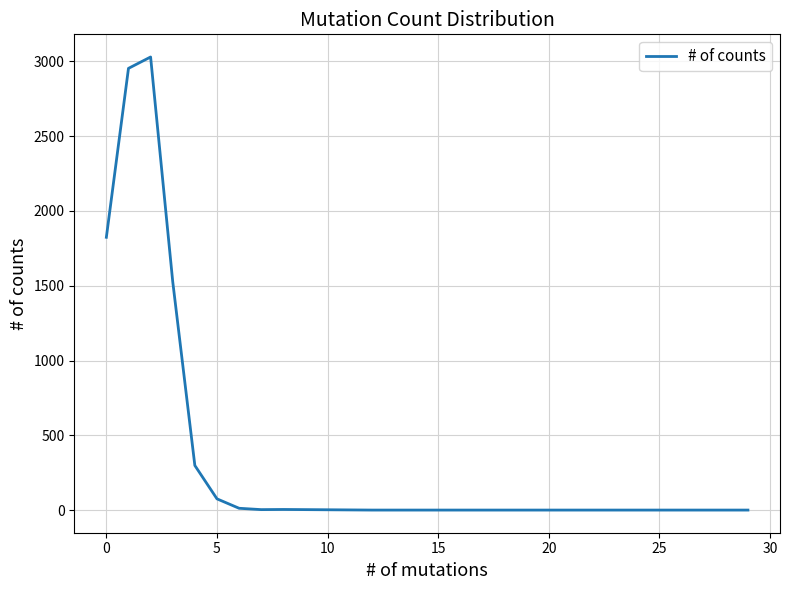

What is the maximum value shown in the chart?

3029